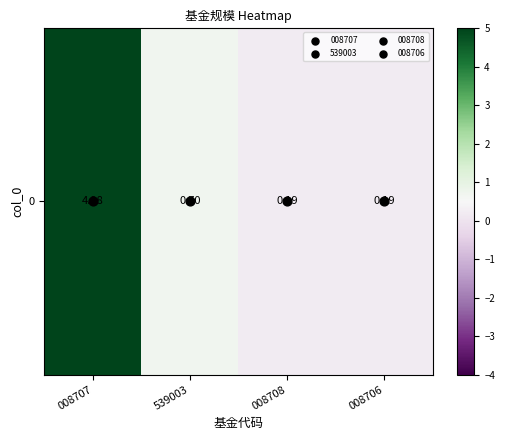

Which has a higher value, 008706 or 539003?

539003